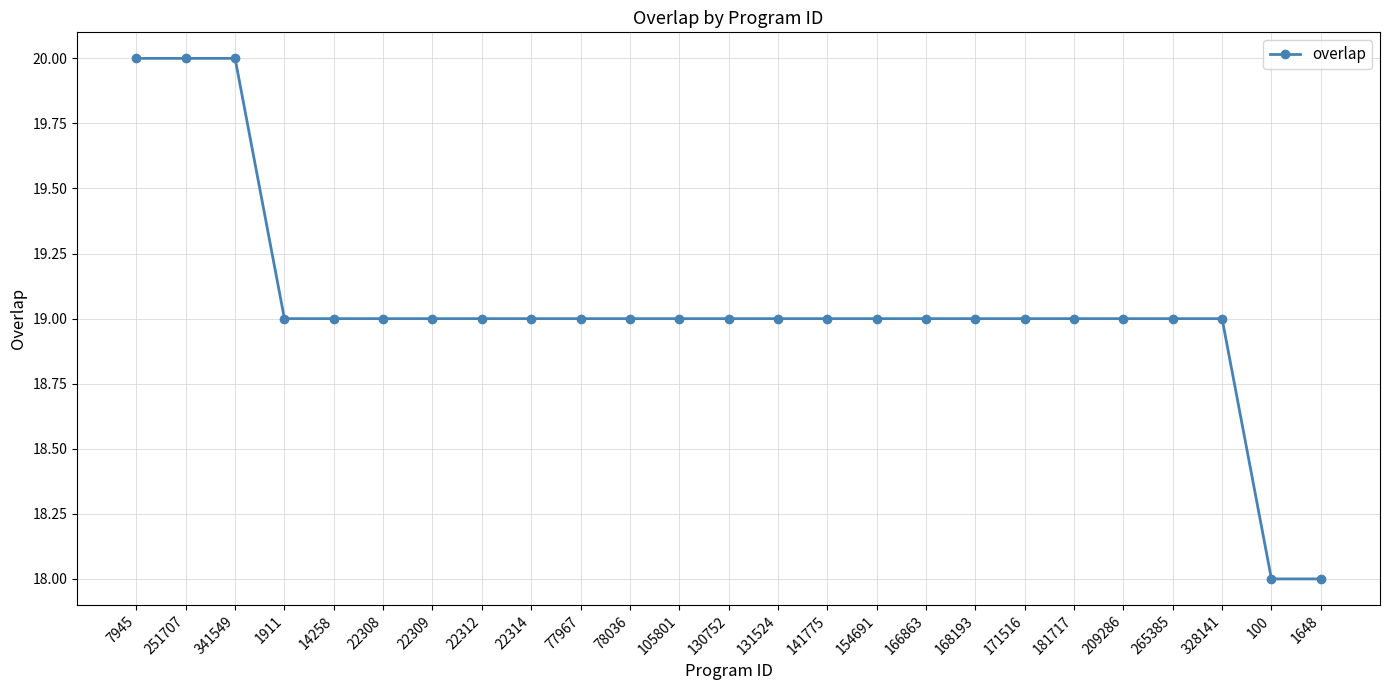

Approximately how many times larger is the value at 341549 compared to 131524?

1.1